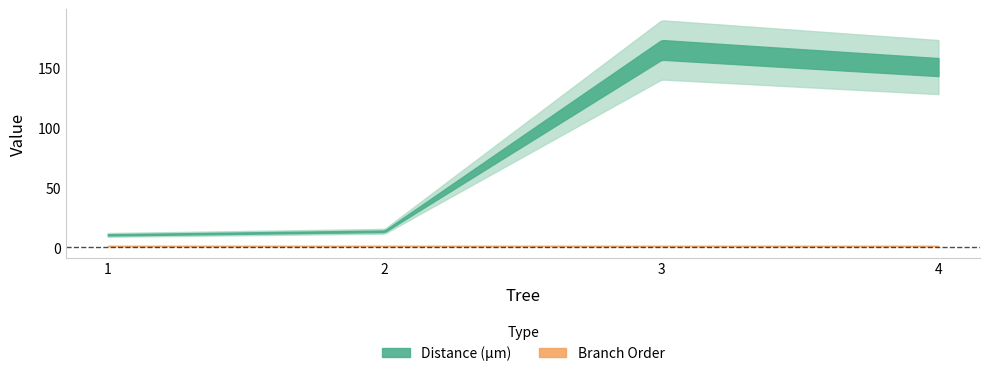

Reading left to right, list all the values displayed in this chart.

Distance (µm): 10.4	13.4	165.2	150.8
Branch Order: 1.0	1.0	1.0	1.0